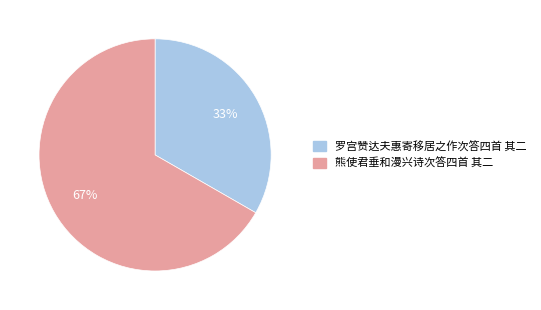

Do 罗宫赞达夫惠寄移居之作次答四首 其二 and 熊使君垂和漫兴诗次答四首 其二 together represent more than half of the pie?

Yes